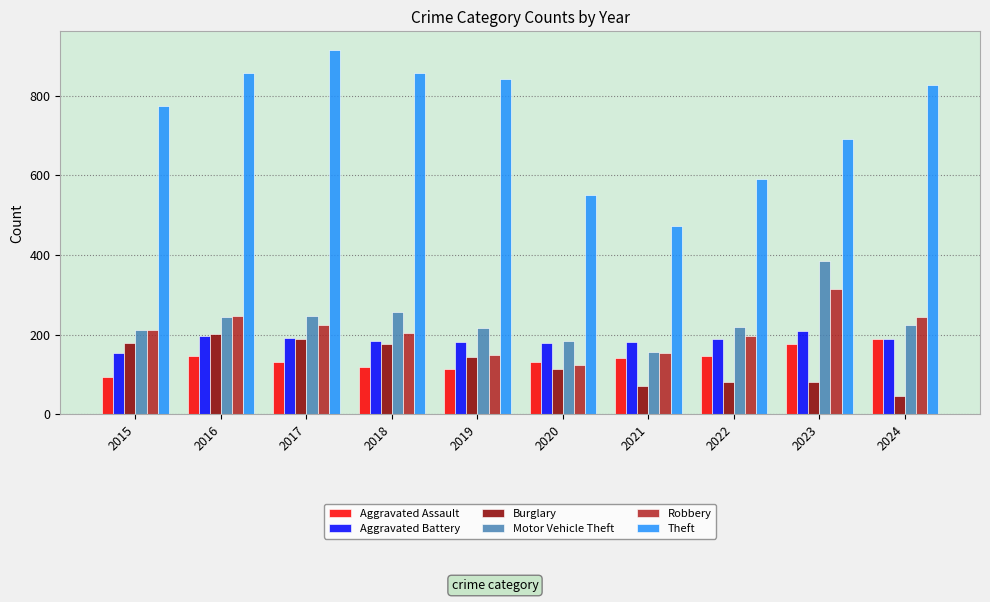

Which series changed the most between 2016 and 2018?

Robbery